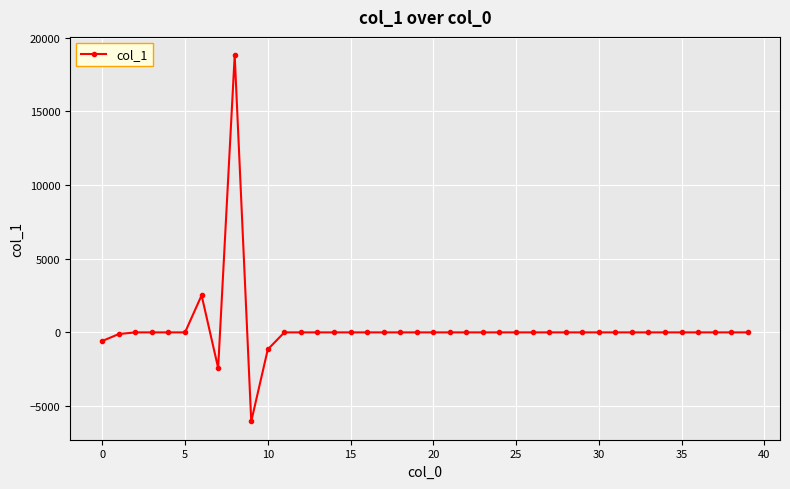

What is the average value?

275.6